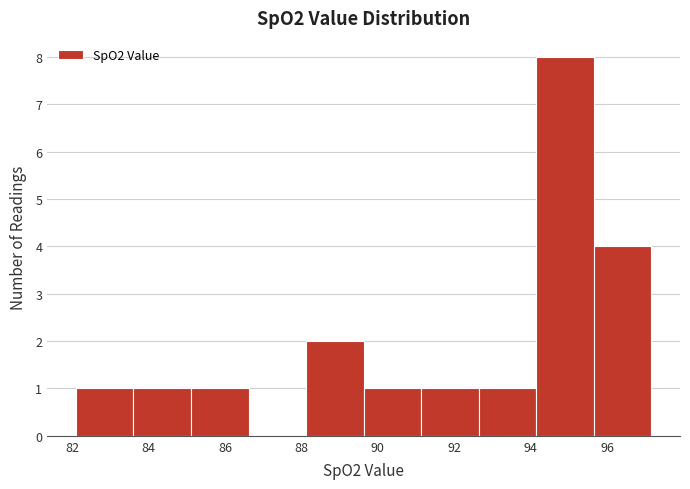

Reading left to right, list every bar in this chart as the range it spans on the x-axis followed by its height. Neither the bar edges nor the heights are printed on the chart, so give them approximately, as read against the axes.

82.0 to 83.6: 1
83.6 to 85.2: 1
85.2 to 86.6: 1
86.6 to 88.2: 0
88.2 to 89.6: 2
89.6 to 91.2: 1
91.2 to 92.6: 1
92.6 to 94.2: 1
94.2 to 95.6: 8
95.6 to 97.2: 4